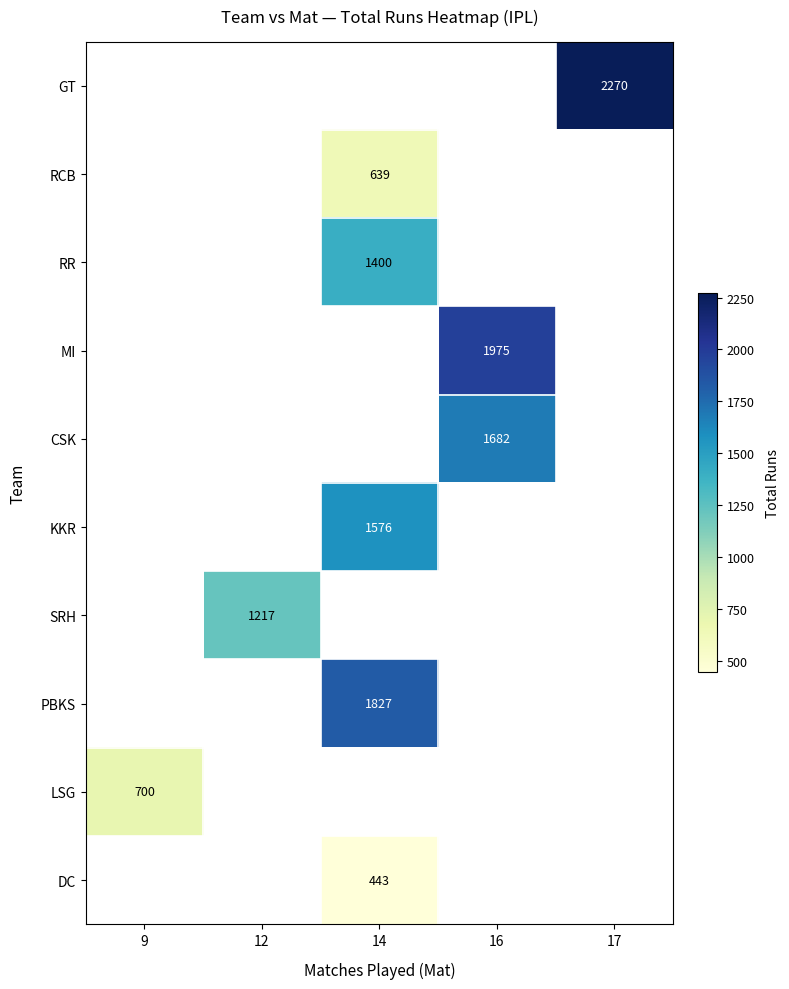

At which category does the chart reach its minimum across all series?

14